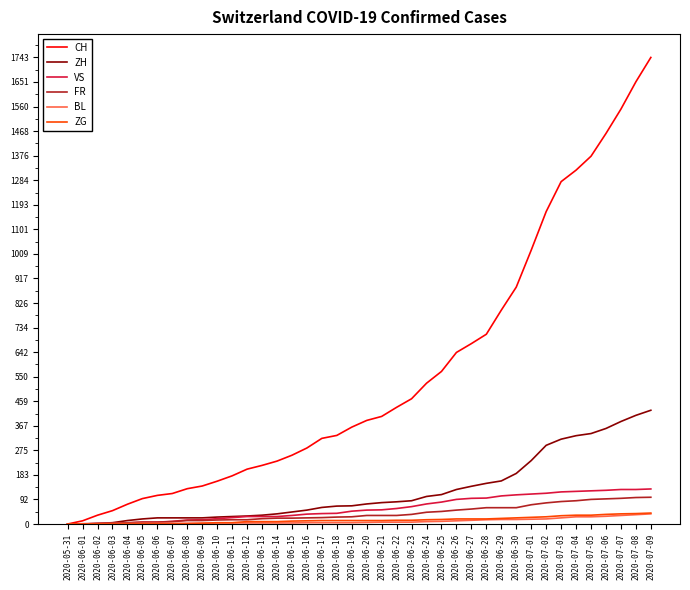

What is the difference between the second highest and second lowest values in the ZH series?

406